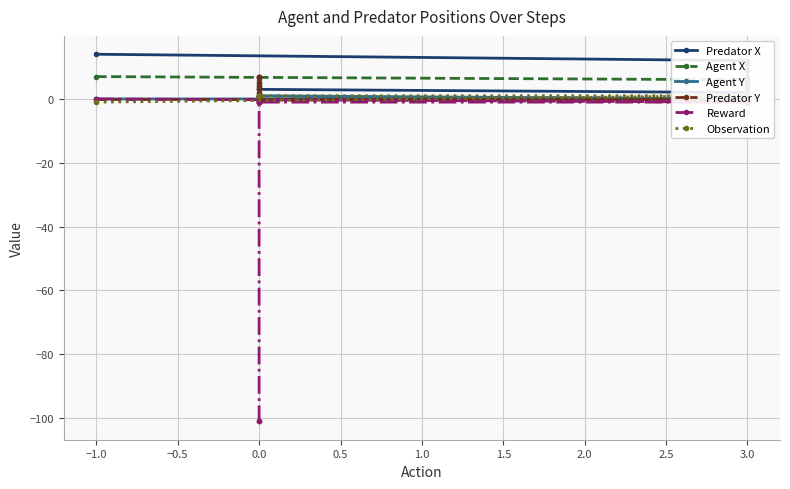

What is the sum of all Predator X values?

70